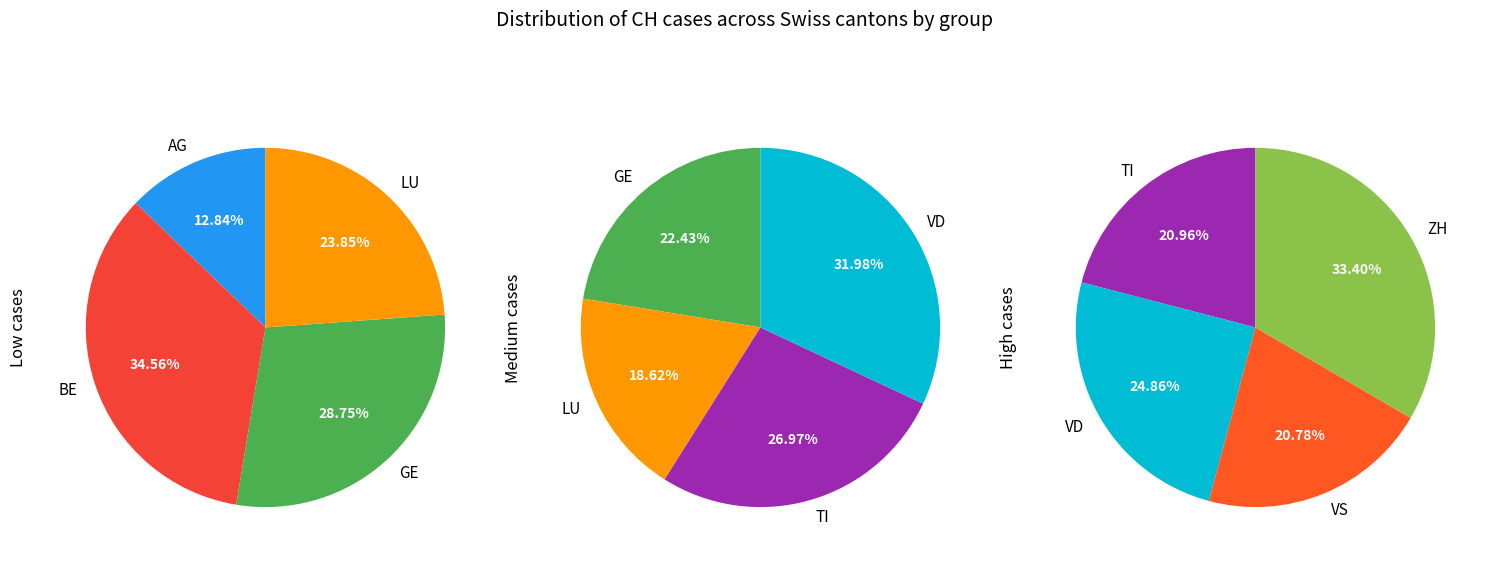

Approximately how many times larger is the value at VS compared to VD?

0.8